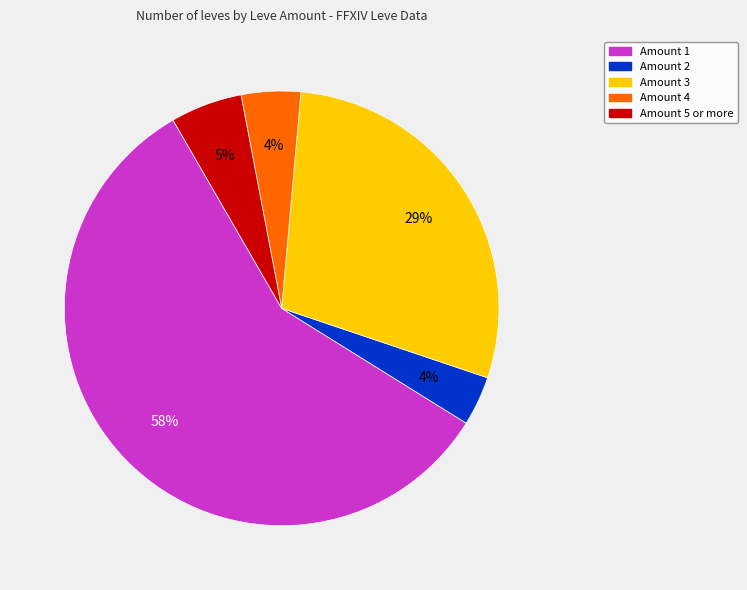

To the nearest percent, what is the difference between the largest and smallest slice percentages?

54%